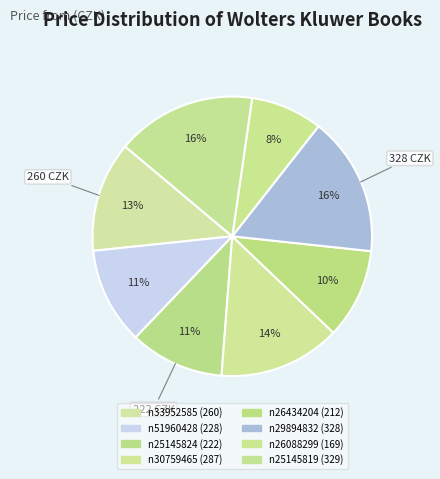

Does any single category account for the majority?

No